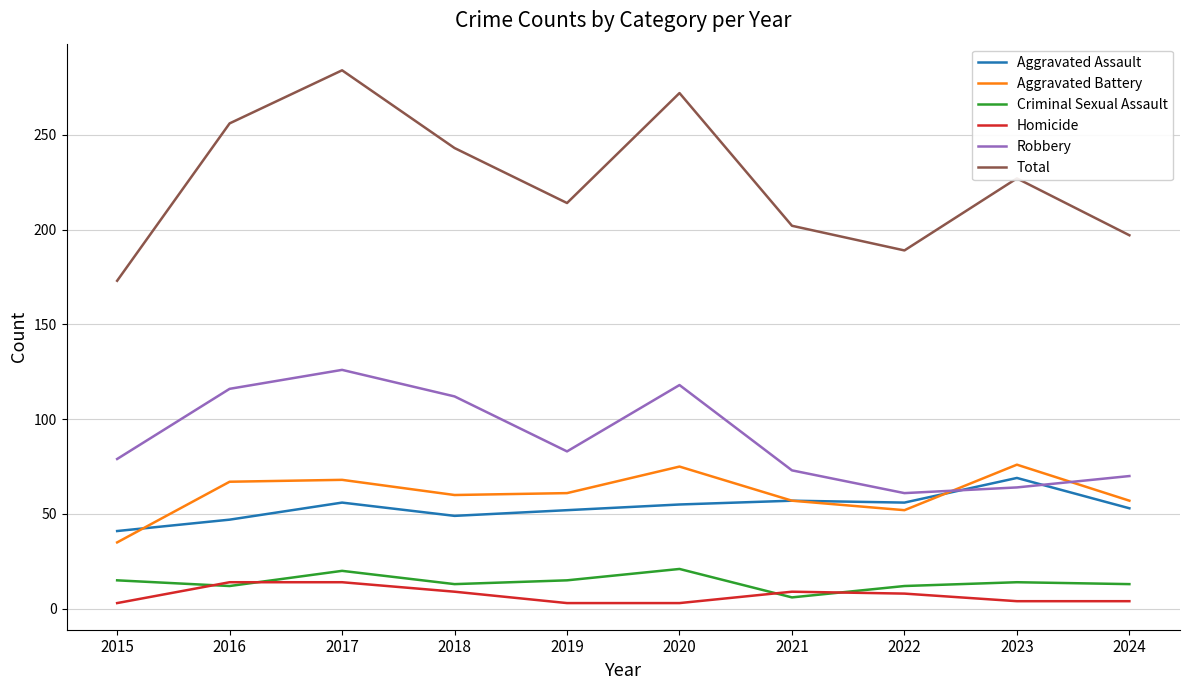

True or false: Criminal Sexual Assault and Aggravated Assault cross at least once.

False